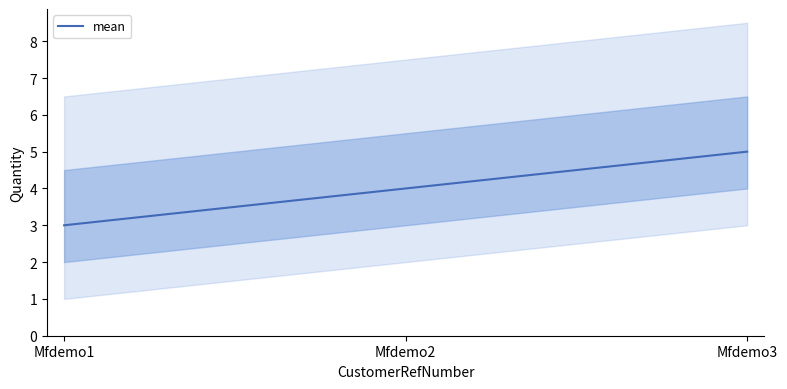

What is the change in value from Mfdemo2 to Mfdemo3?

+1